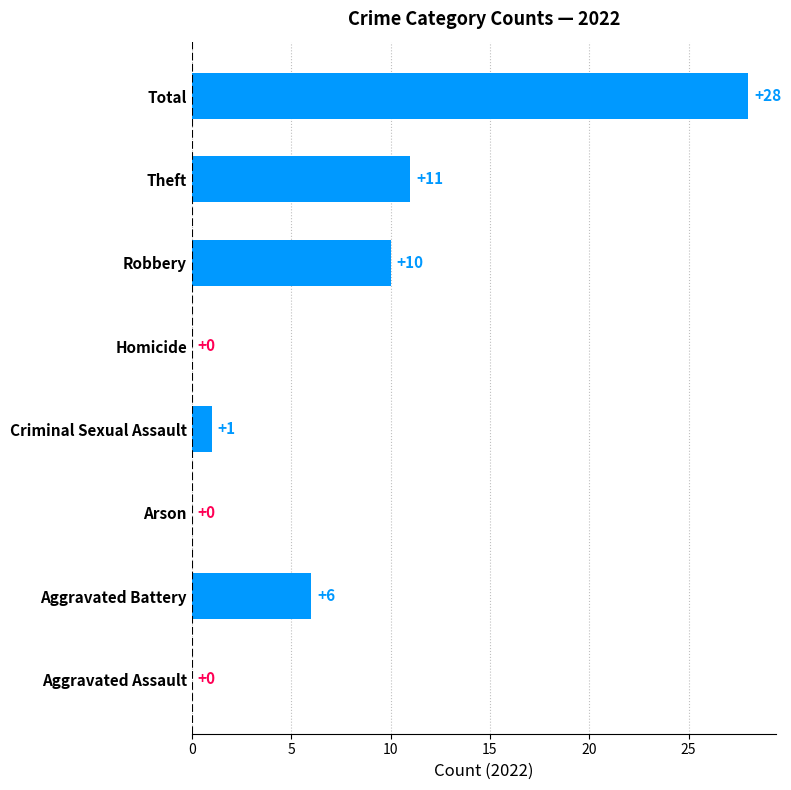

What is the change in value from Arson to Criminal Sexual Assault?

+1